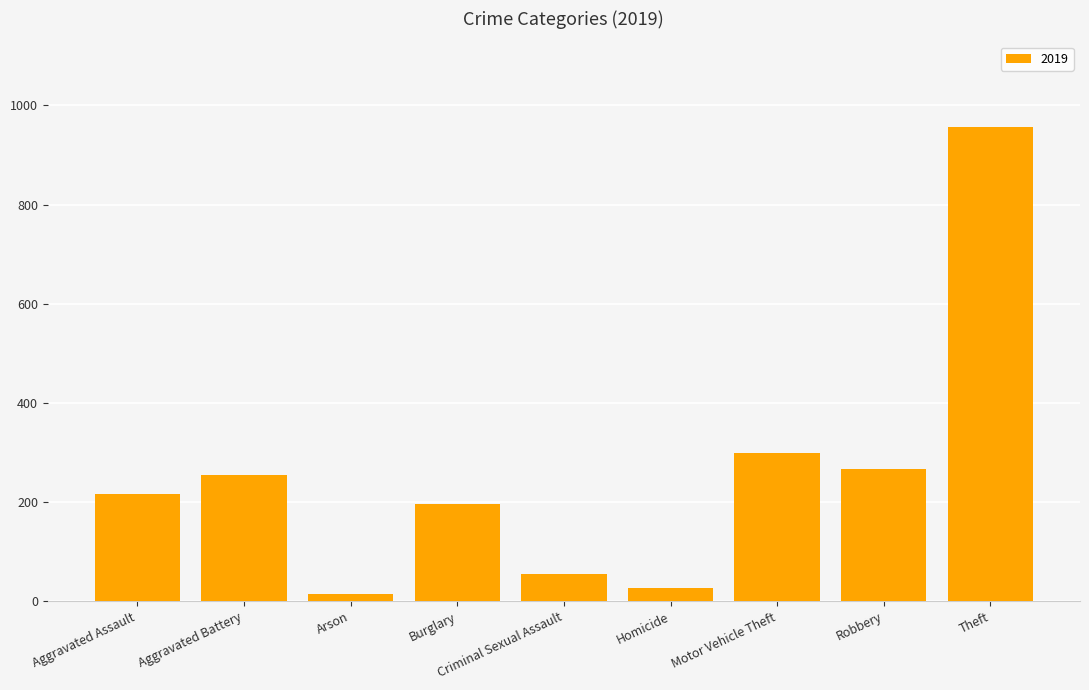

What is the difference between the maximum and second lowest values?

931